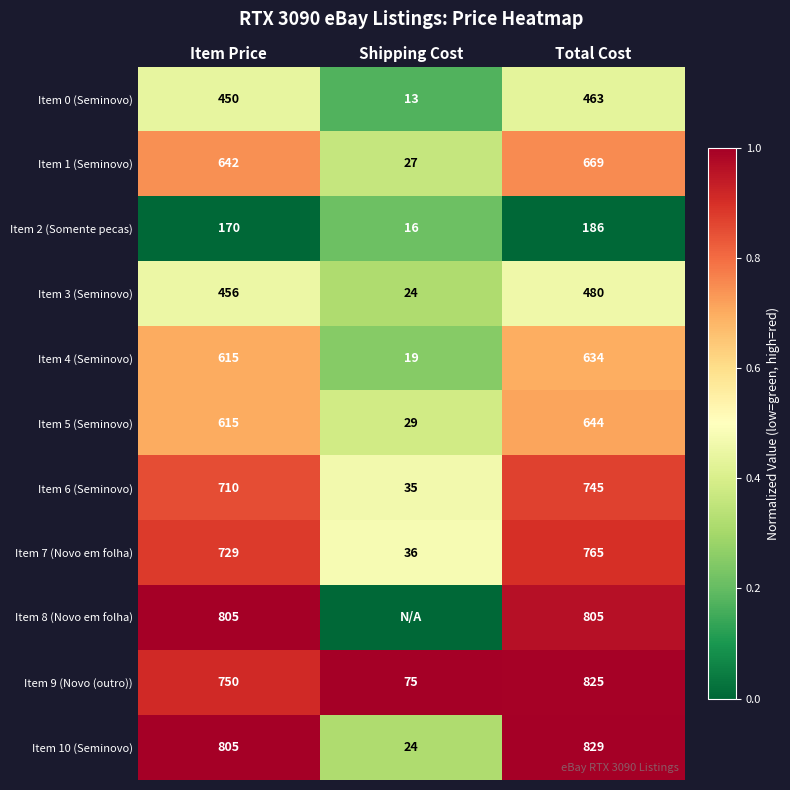

At which category is the sum across all series the highest?

Total Cost